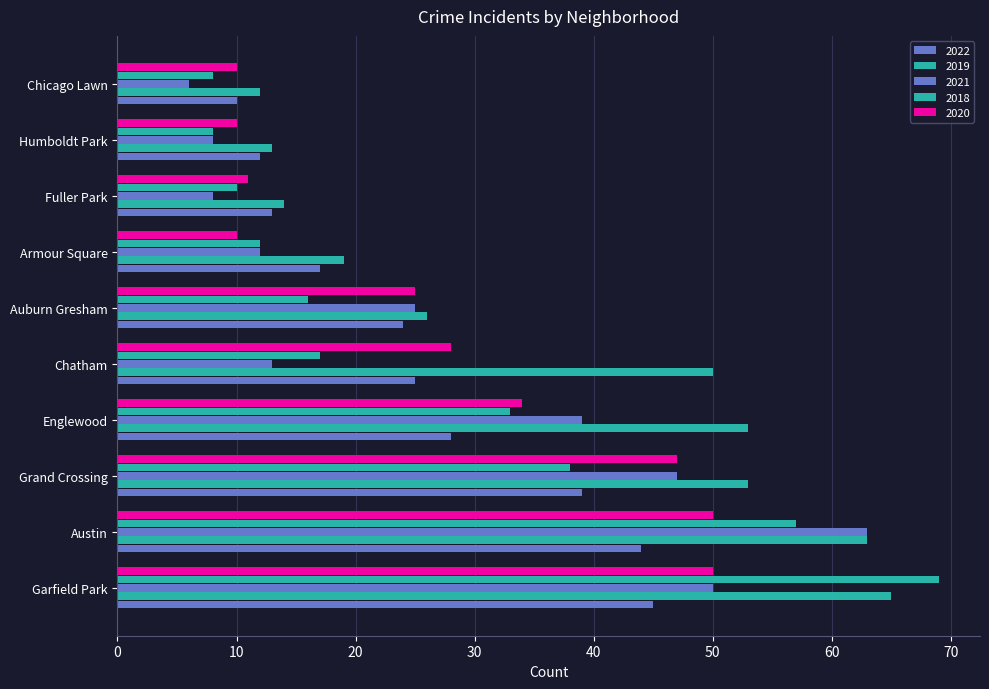

How many data points does each series have?

10